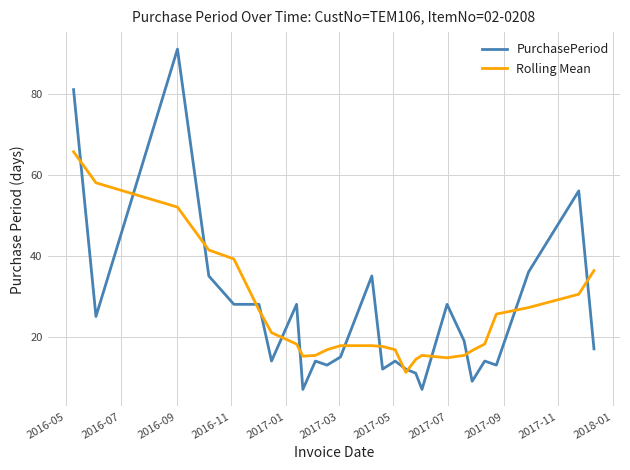

Which series has the largest range (max minus min)?

PurchasePeriod